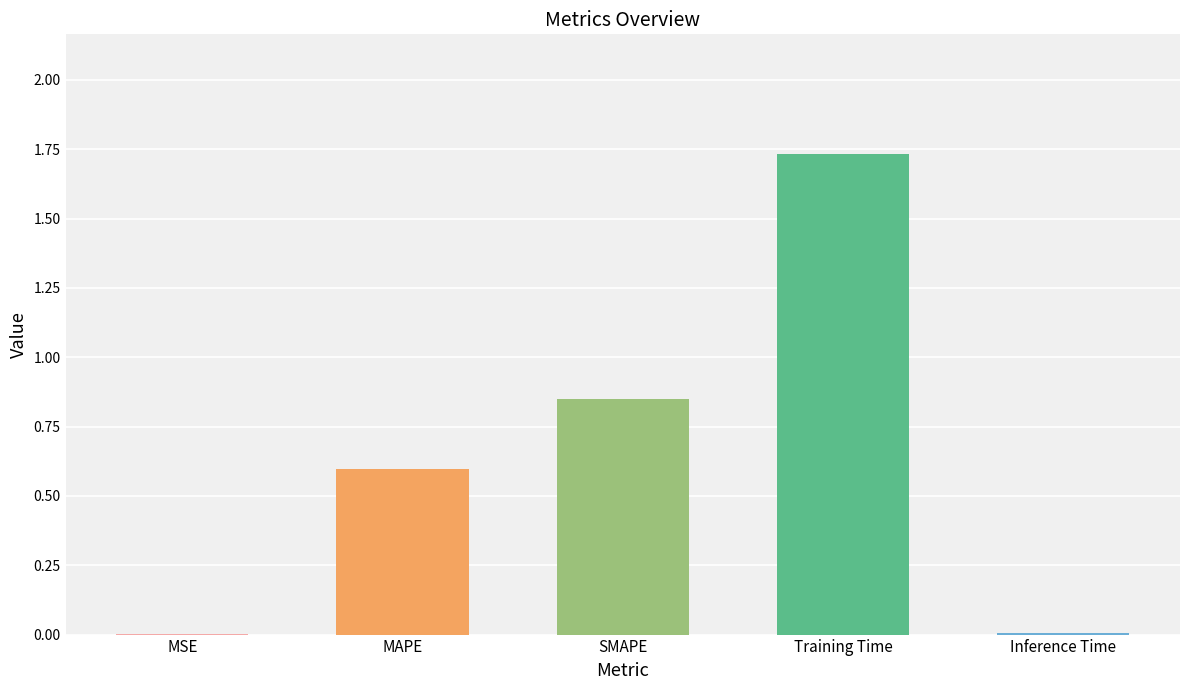

Which label corresponds to the largest value in the chart?

Training Time